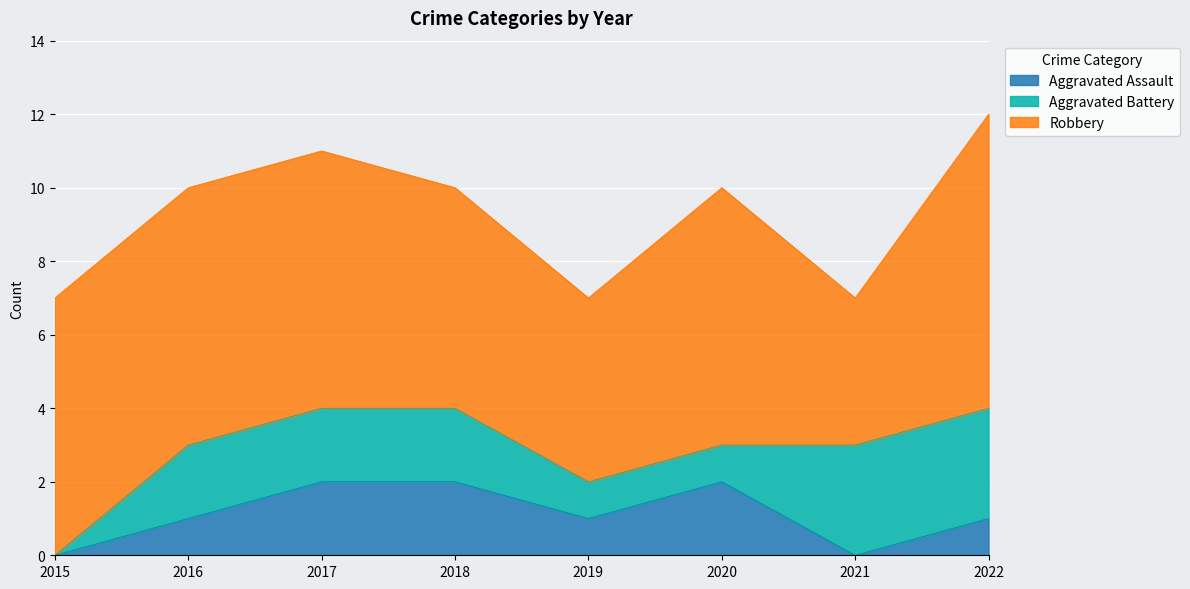

Is it true that Aggravated Battery equals 1 at 2015?

False